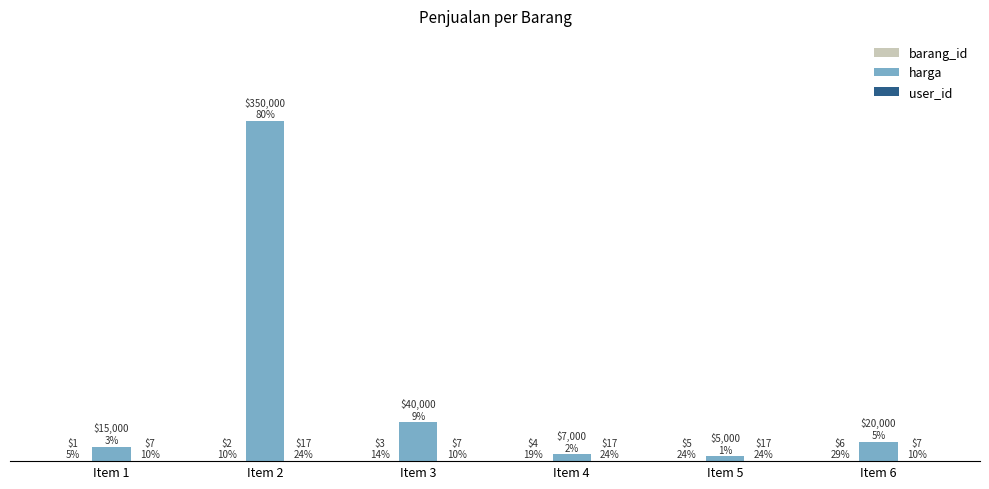

Is it true that harga equals 5000 at Item 5?

True